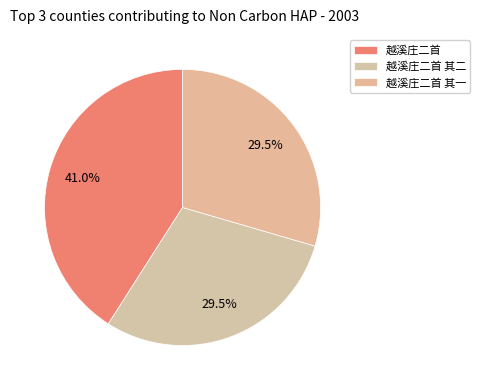

How many segments does this pie chart have?

3